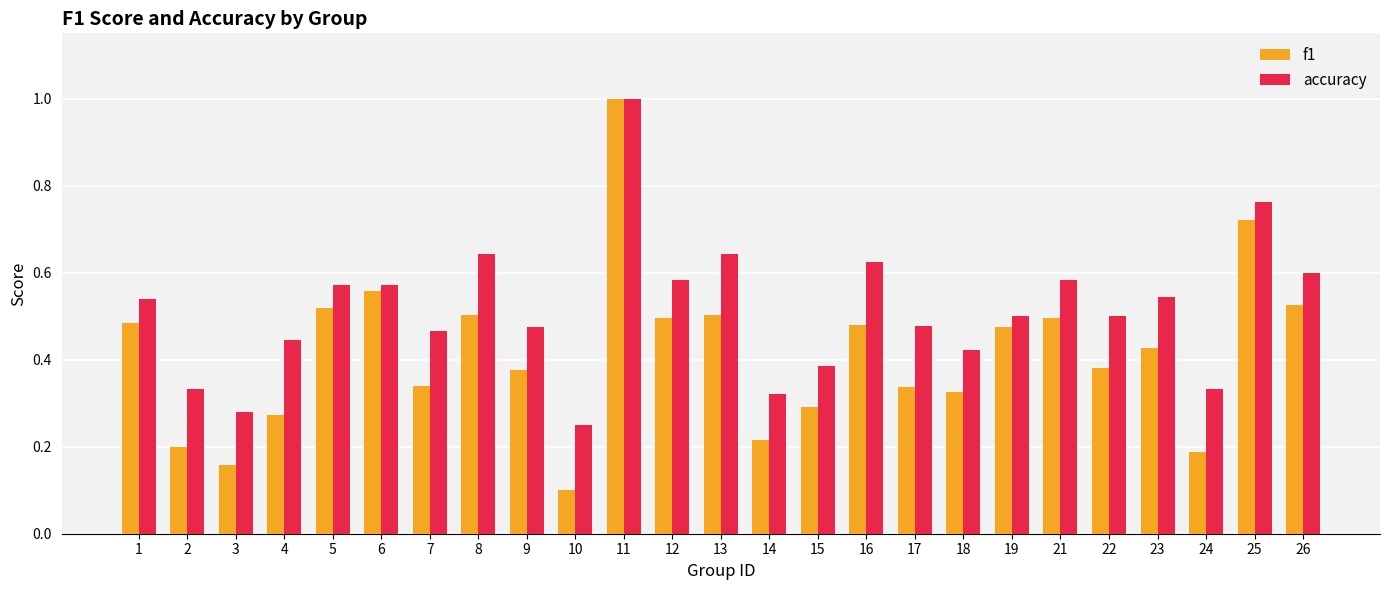

How many series are shown in this chart?

2